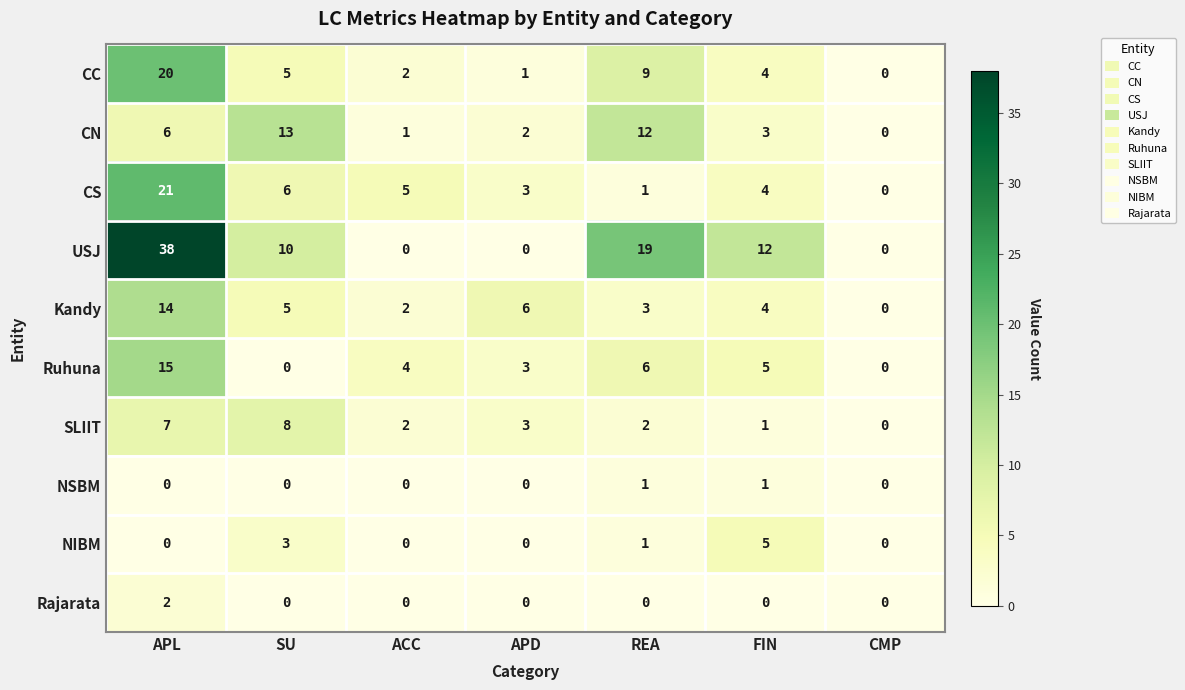

Rank the series by their maximum value, from lowest to highest.

NSBM, Rajarata, NIBM, SLIIT, CN, Kandy, Ruhuna, CC, CS, USJ